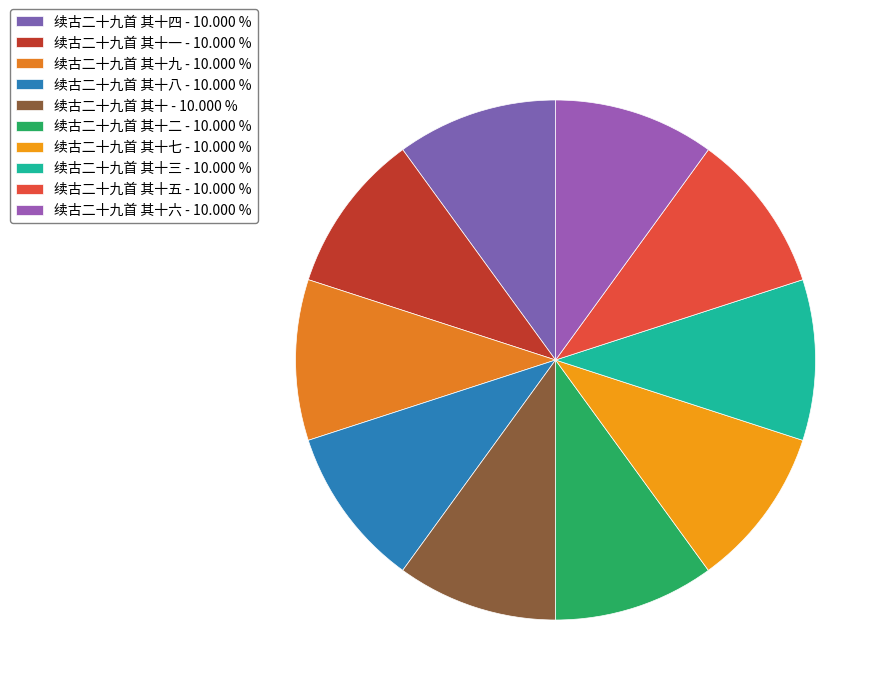

How many segments does this pie chart have?

10